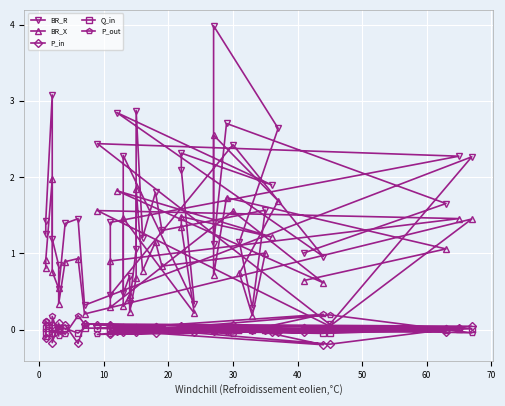

Count the number of data series in this chart.

5